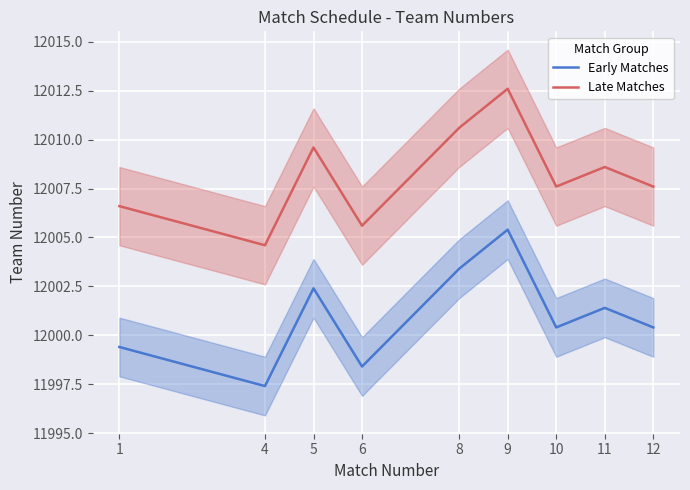

True or false: Early Matches has a value of 5596.7 at 9.

False